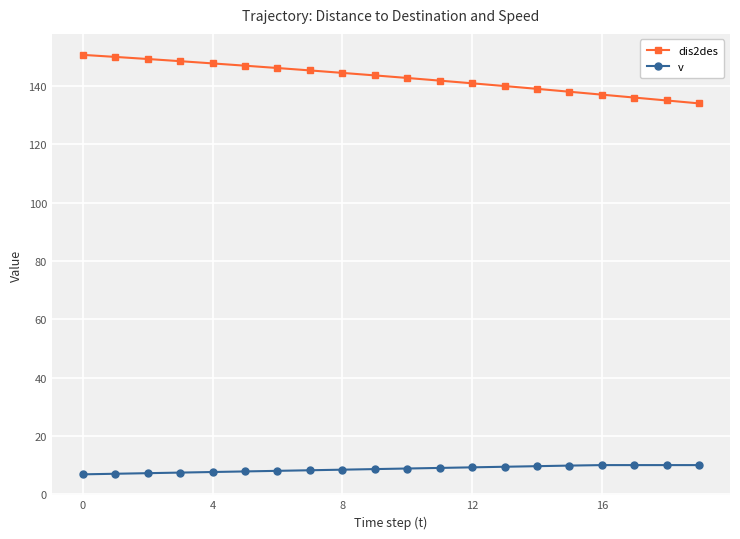

What is the highest value of the dis2des series?

150.6